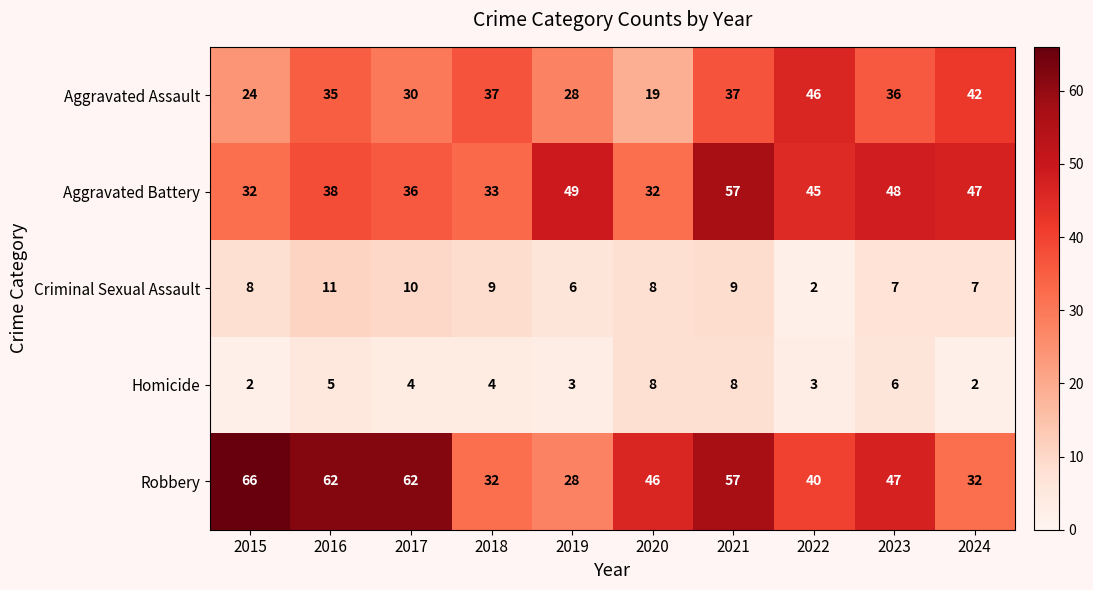

Which category has the highest value across all series?

2015